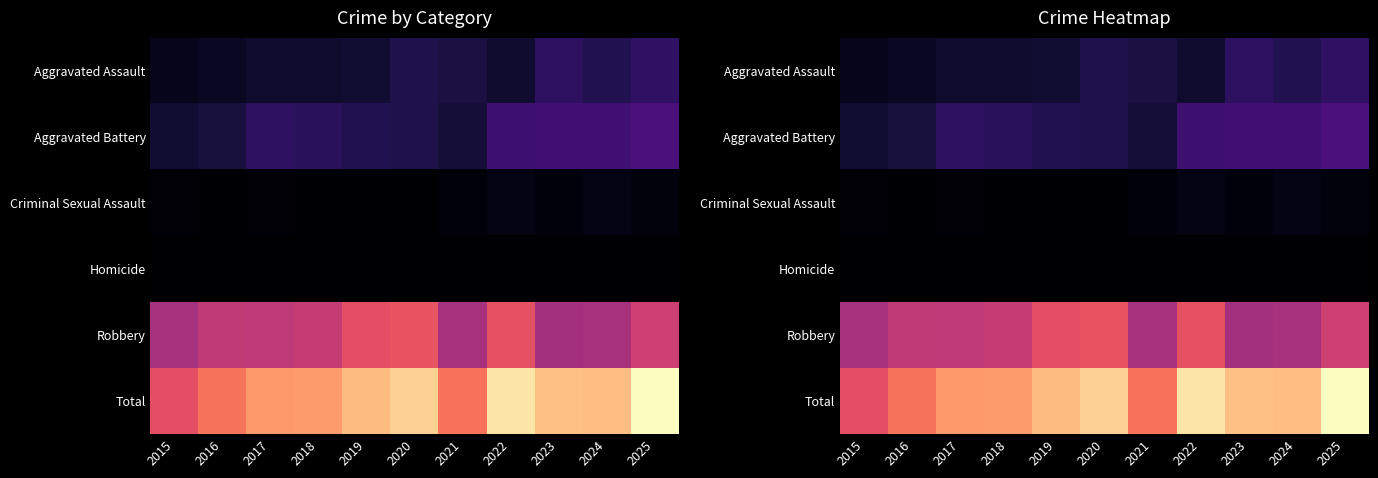

Which series has the largest range (max minus min)?

Total